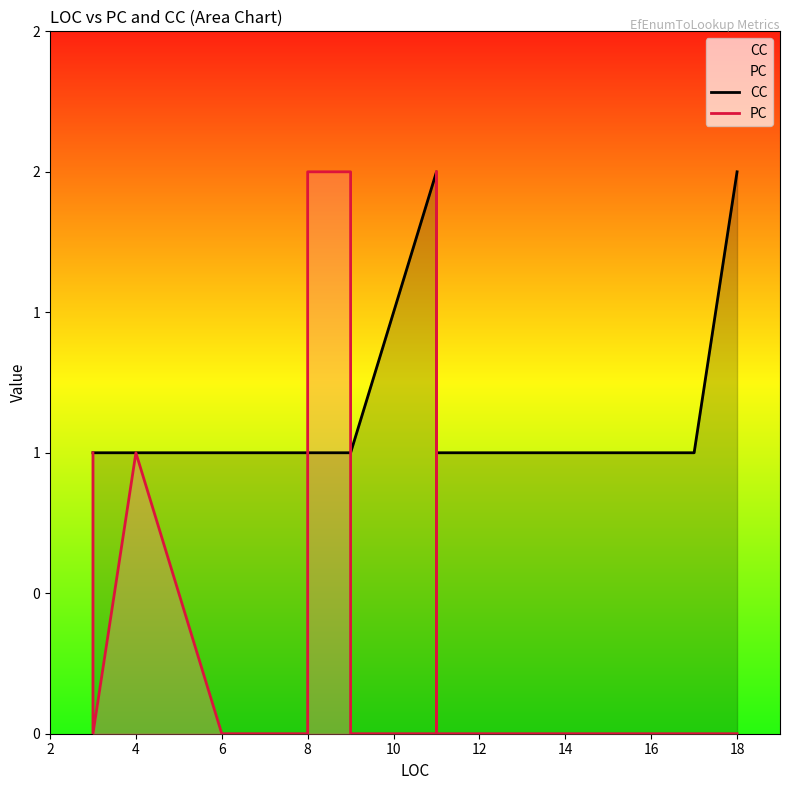

Which series has the largest total across all categories?

CC